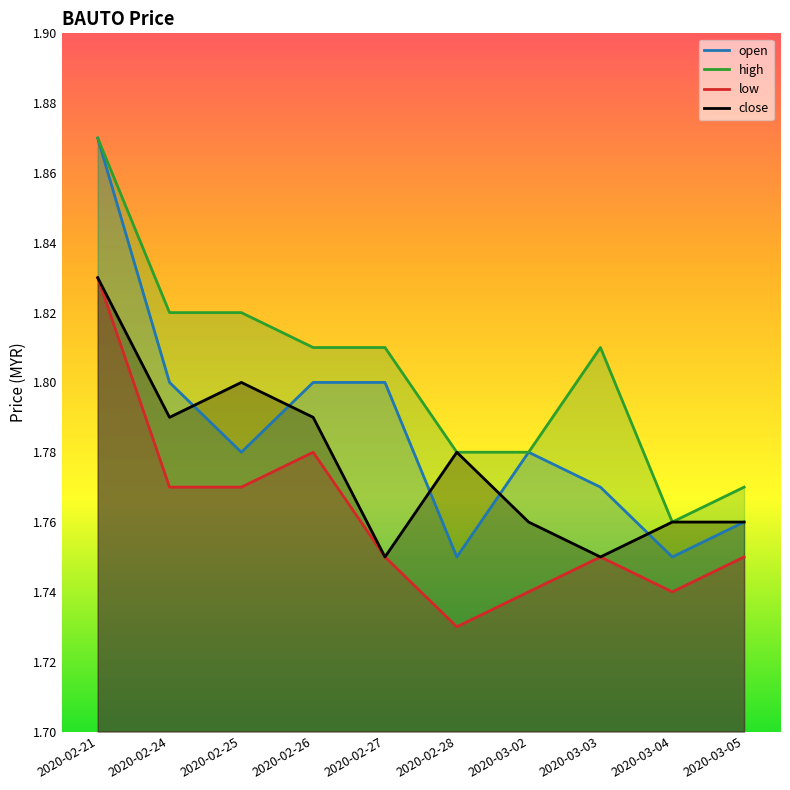

Is the value of high at 2020-03-02 greater than the value of open at 2020-03-04?

Yes